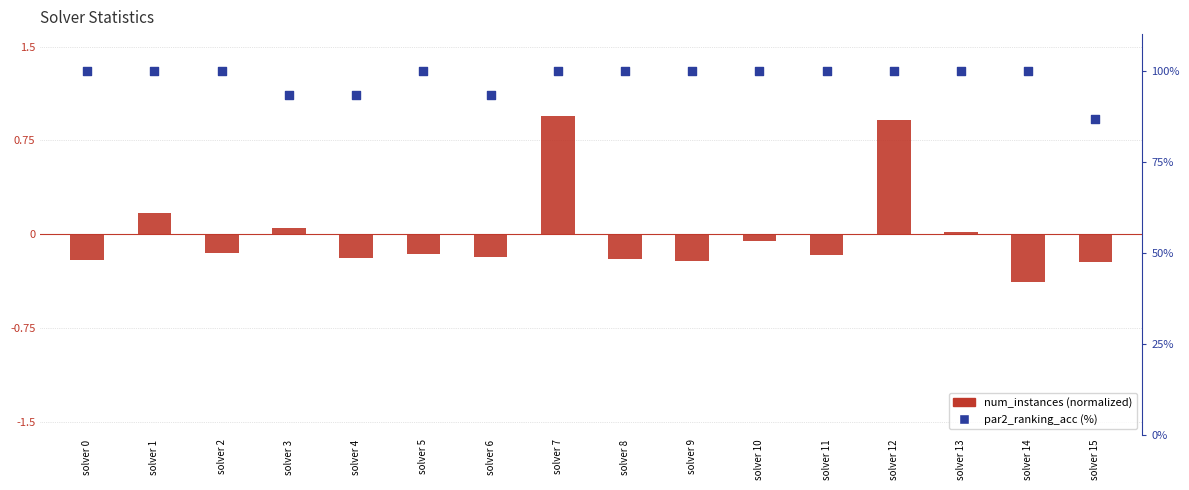

At which category is the sum across all series the highest?

solver 7